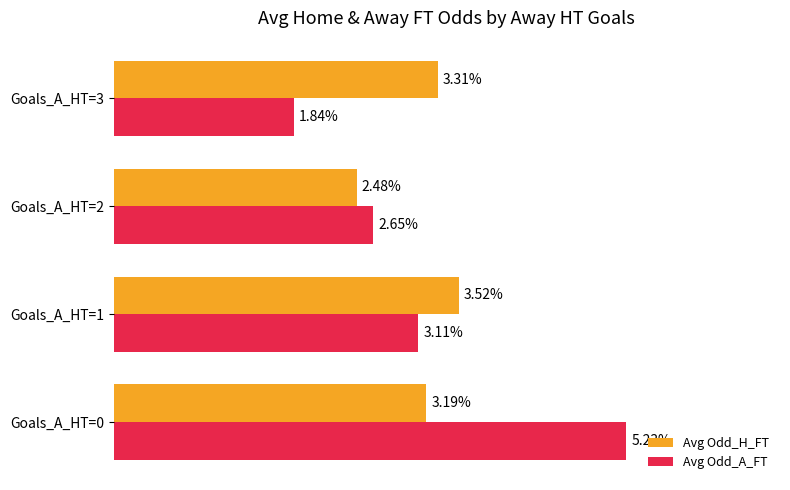

List the series in order of their overall mean, lowest first.

Avg Odd_H_FT, Avg Odd_A_FT